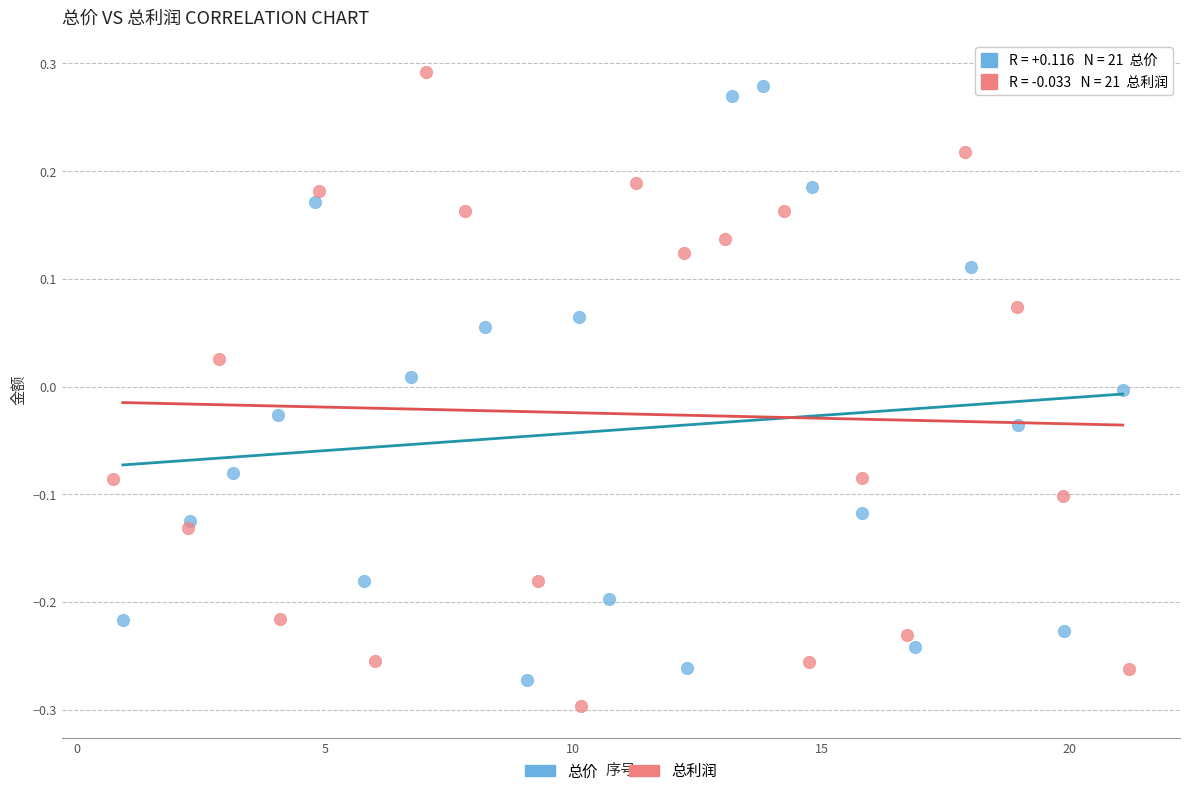

Which series contains the highest Y value?

总利润